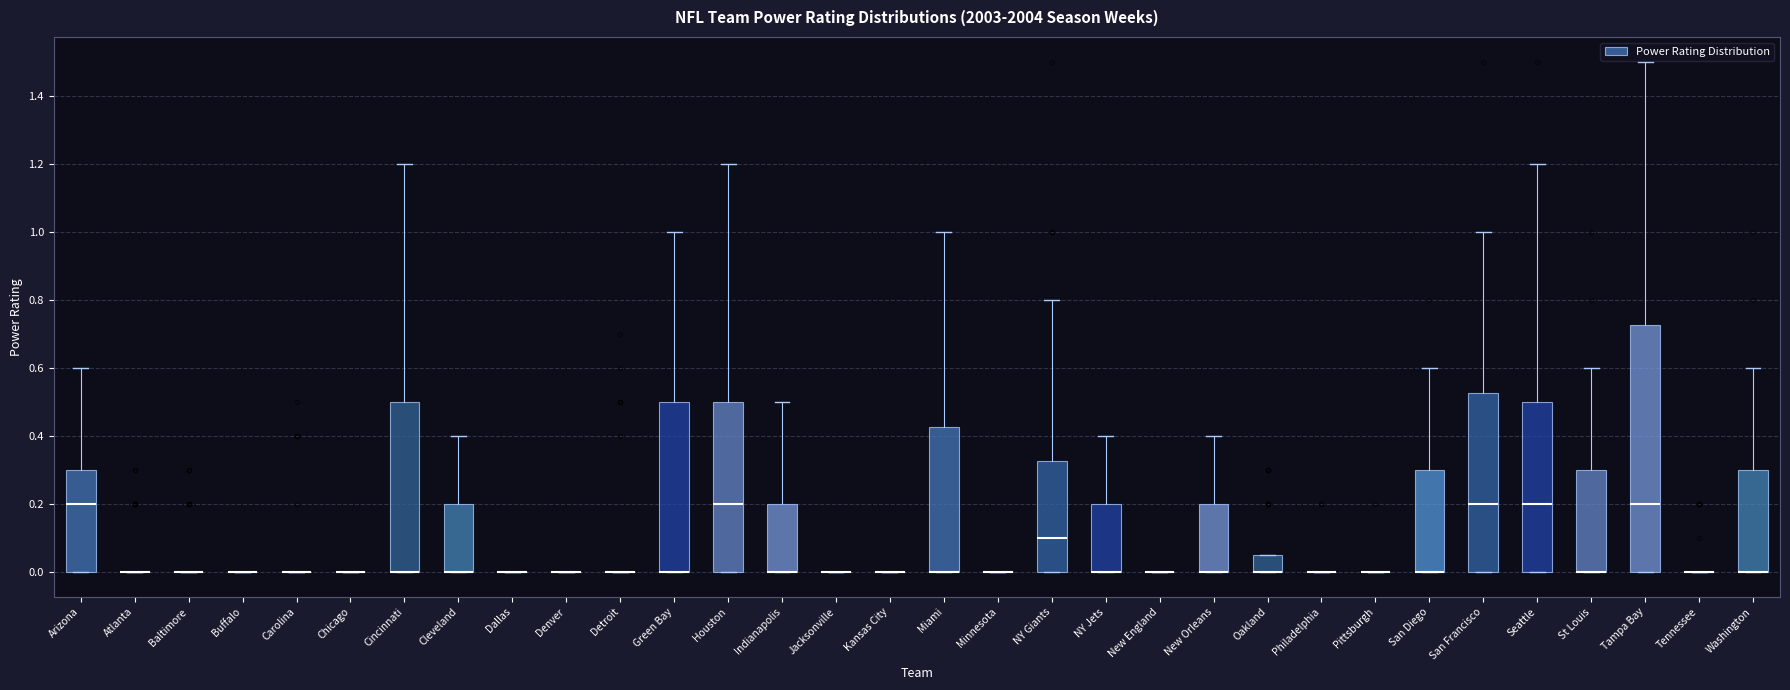

Which box is the tallest, from its lower edge to its upper edge?

Tampa Bay